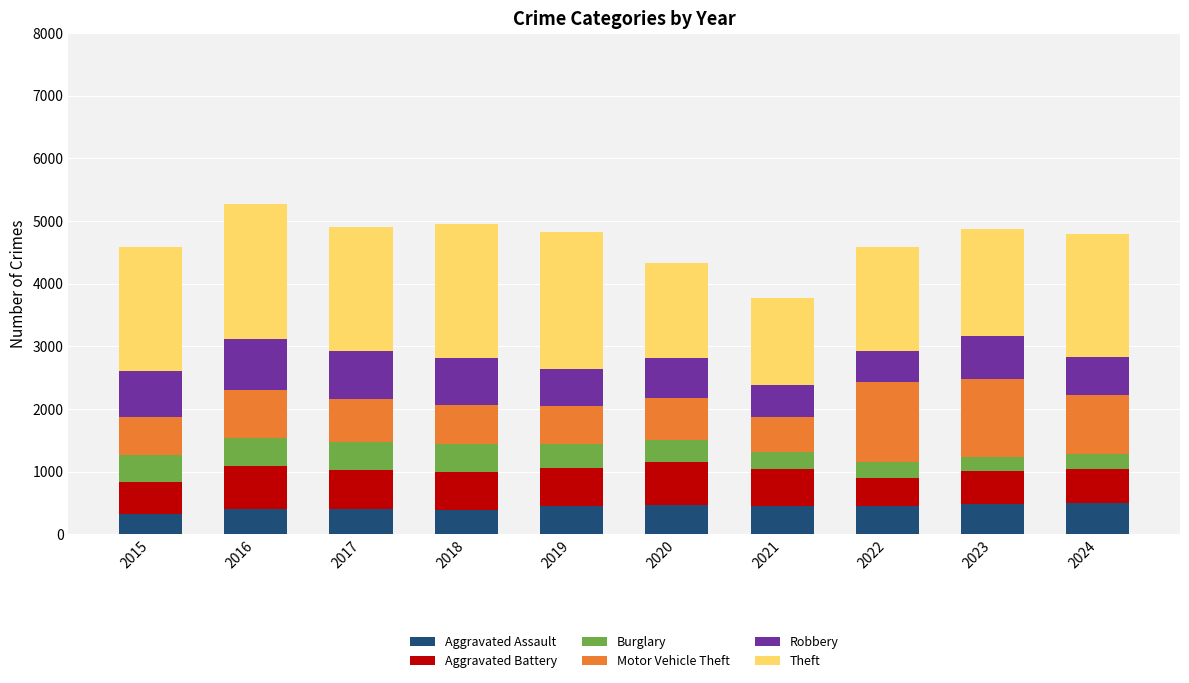

What is the average value of the Aggravated Assault series?

432